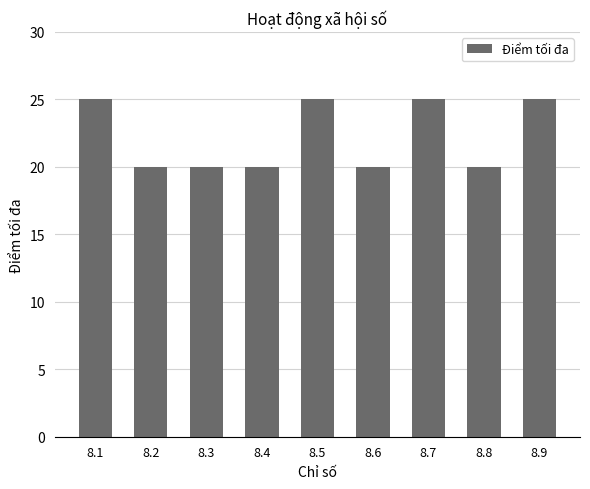

What is the minimum value shown in the chart?

20